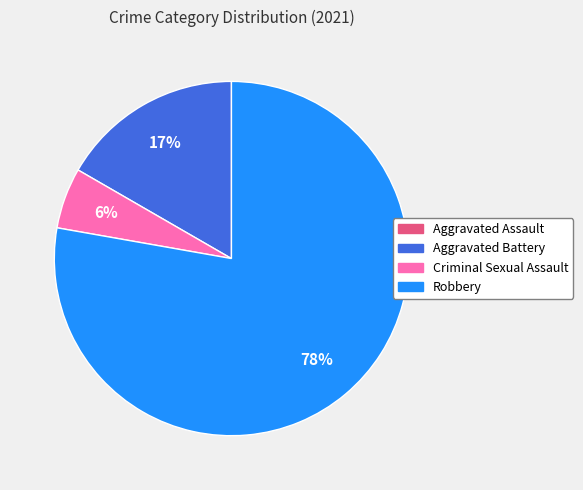

Is it true that Aggravated Battery is 17% of the pie?

True